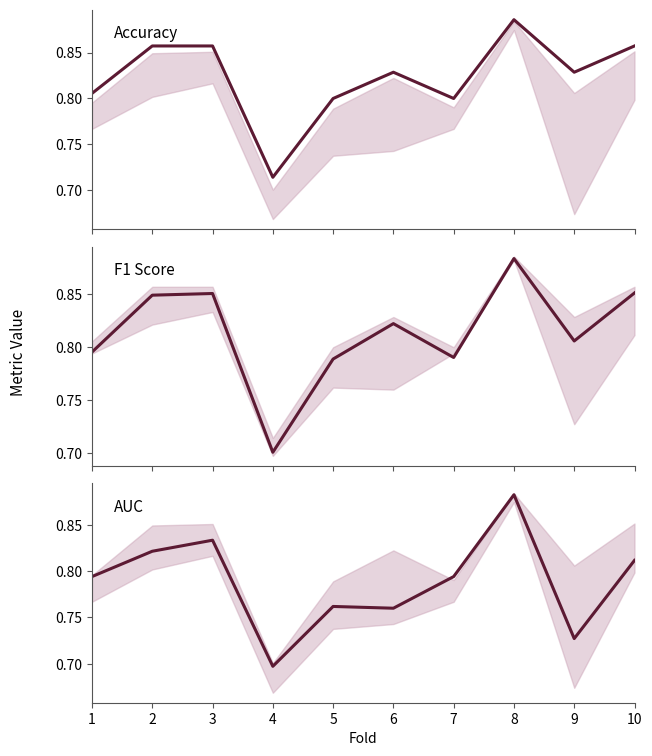

Reading left to right, what are all the values shown in this chart?

Accuracy: 0.8	0.9	0.9	0.7	0.8	0.8	0.8	0.9	0.8	0.9
F1 Score: 0.8	0.8	0.9	0.7	0.8	0.8	0.8	0.9	0.8	0.9
AUC: 0.8	0.8	0.8	0.7	0.8	0.8	0.8	0.9	0.7	0.8